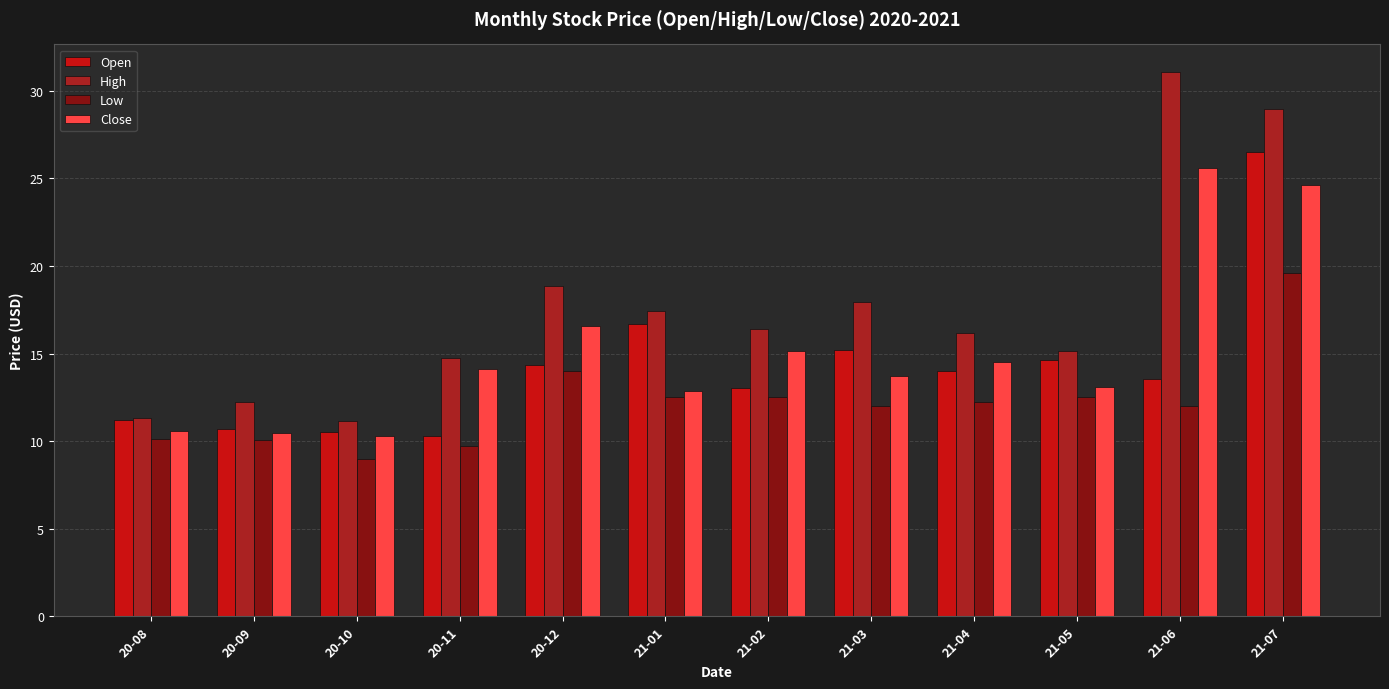

What is the label of the 3rd bar from the left?

20-10